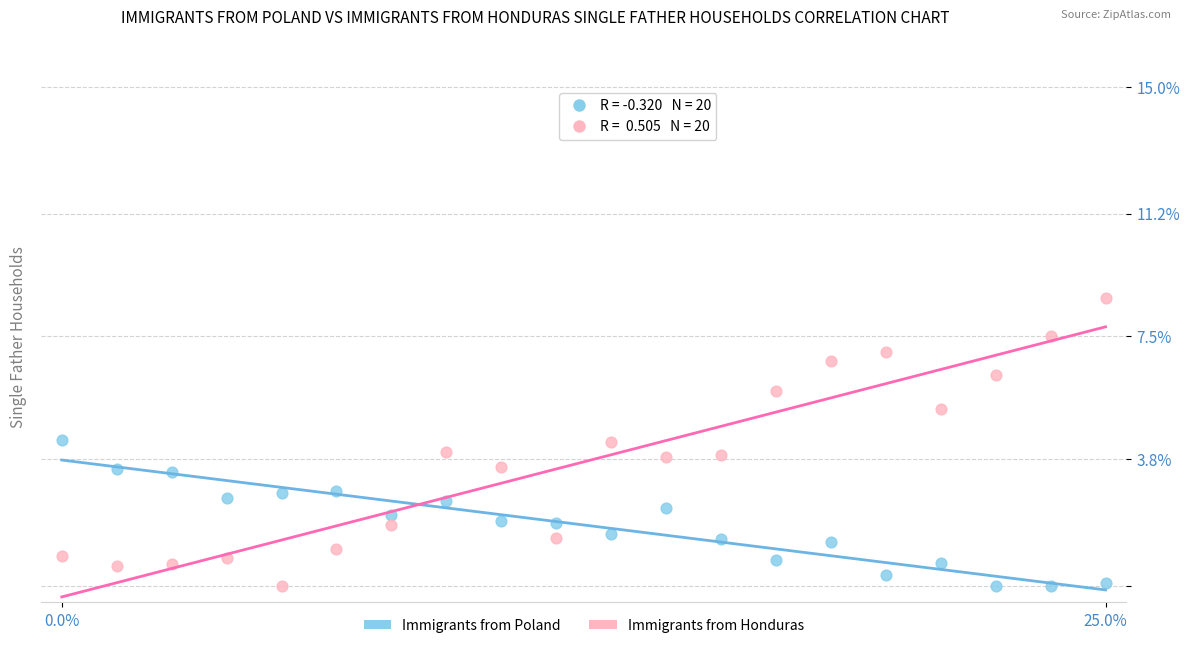

Across all data points, what is the range of X values (max minus min)?

25.0